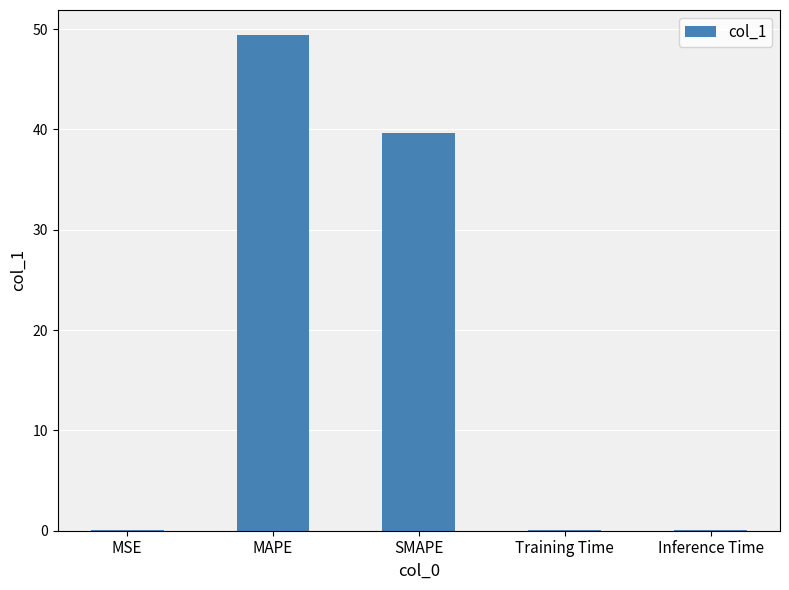

Between Training Time and MAPE, which is larger?

MAPE